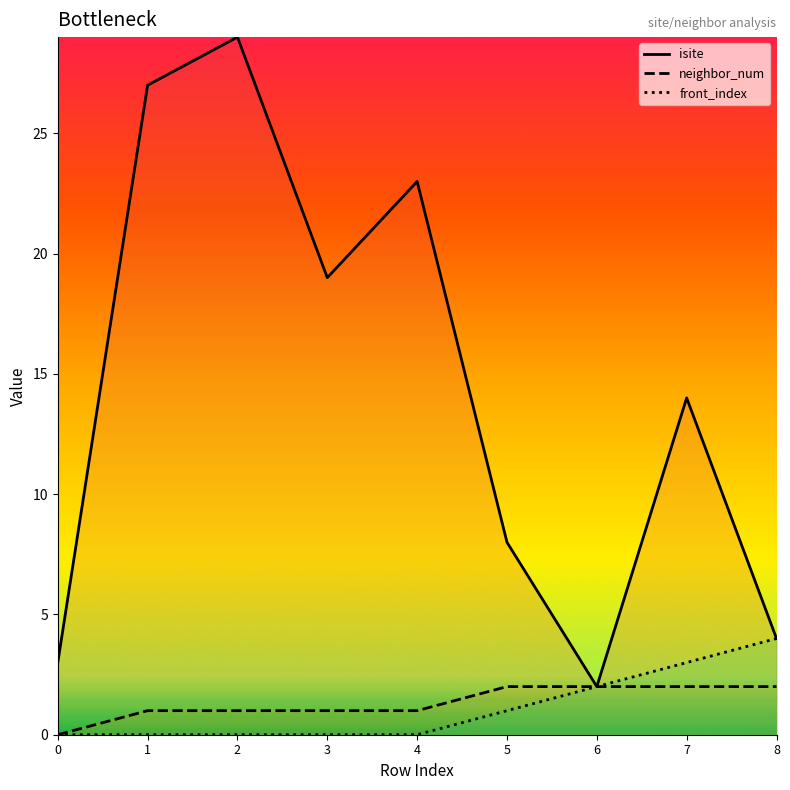

What is the sum of all neighbor_num values?

12